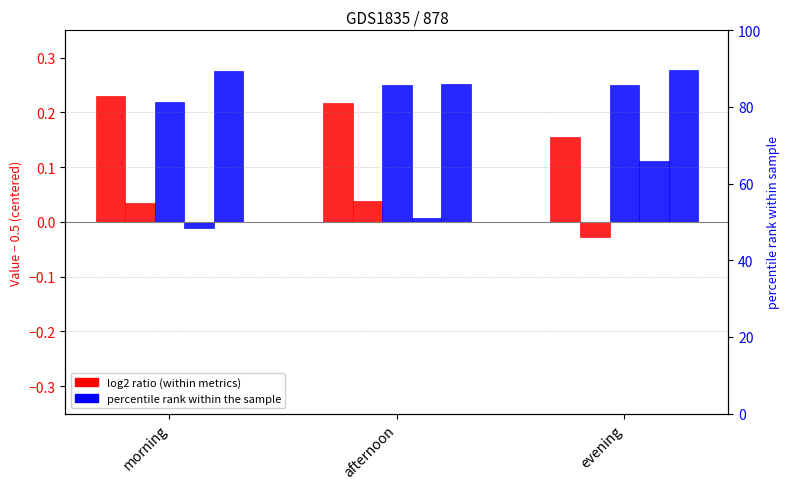

The within_classification series shows 0.1 at evening. True or false?

False